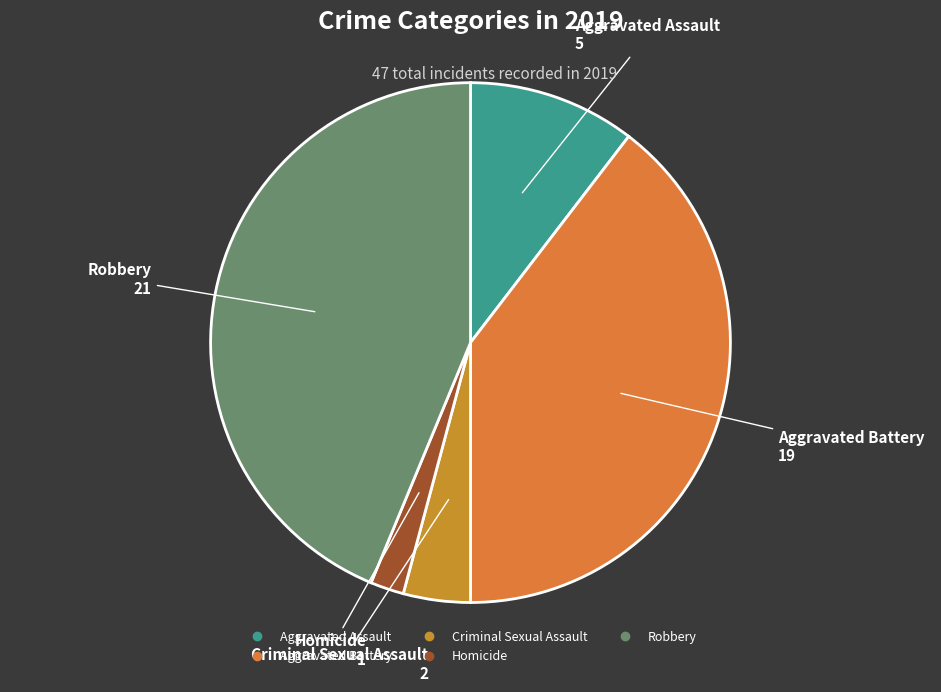

Does any single category account for the majority?

No